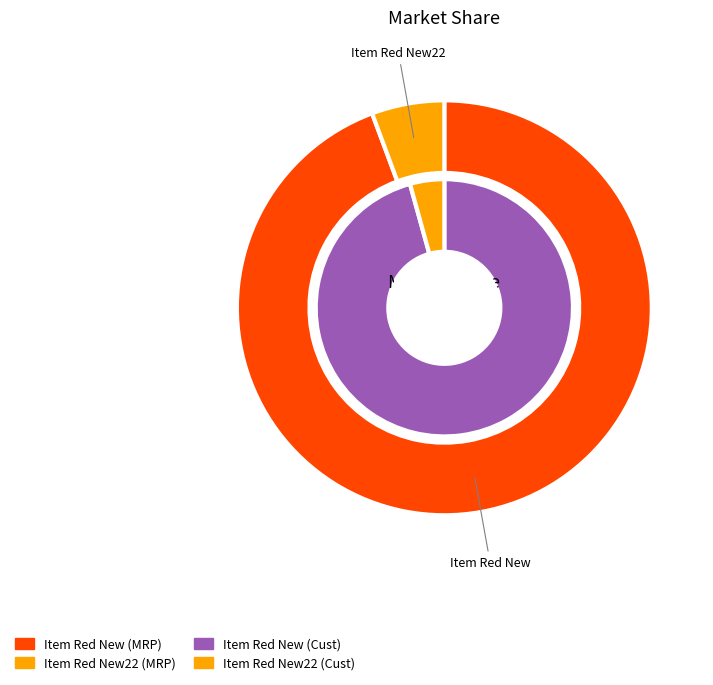

True or false: Item Red New accounts for 96% of the total.

True